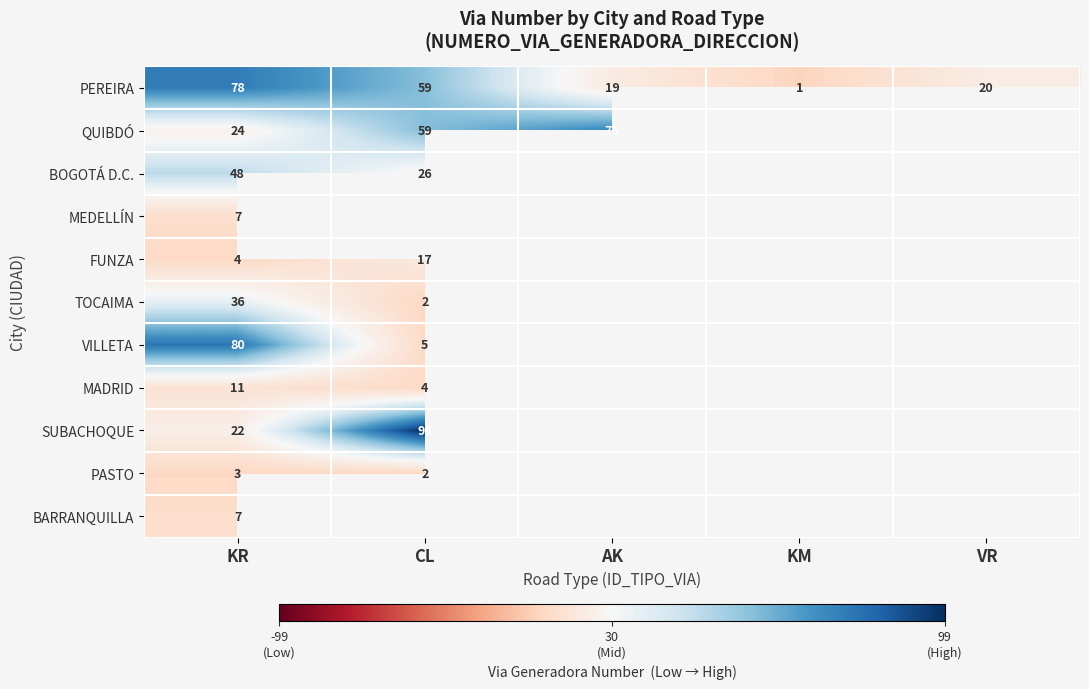

At which category is the sum across all series the highest?

KR